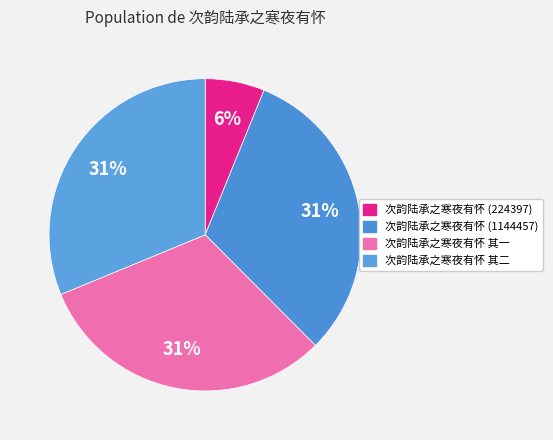

To the nearest percent, what is the difference between the largest and smallest slice percentages?

25%